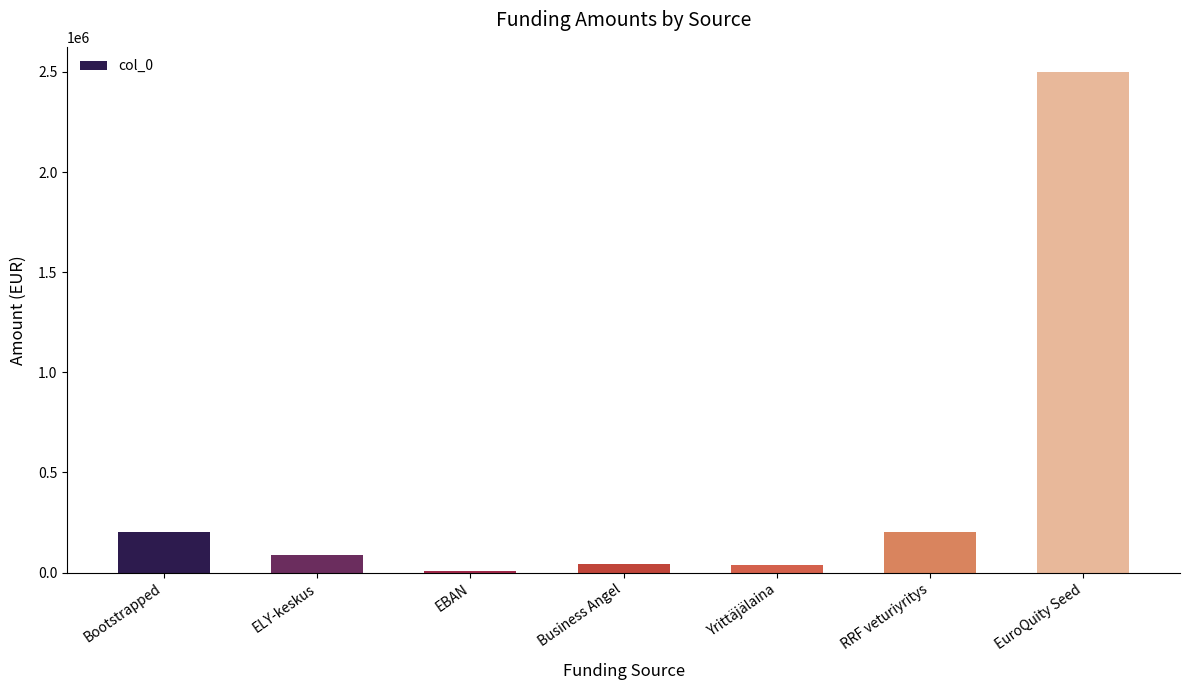

What is the greatest value displayed?

2500000